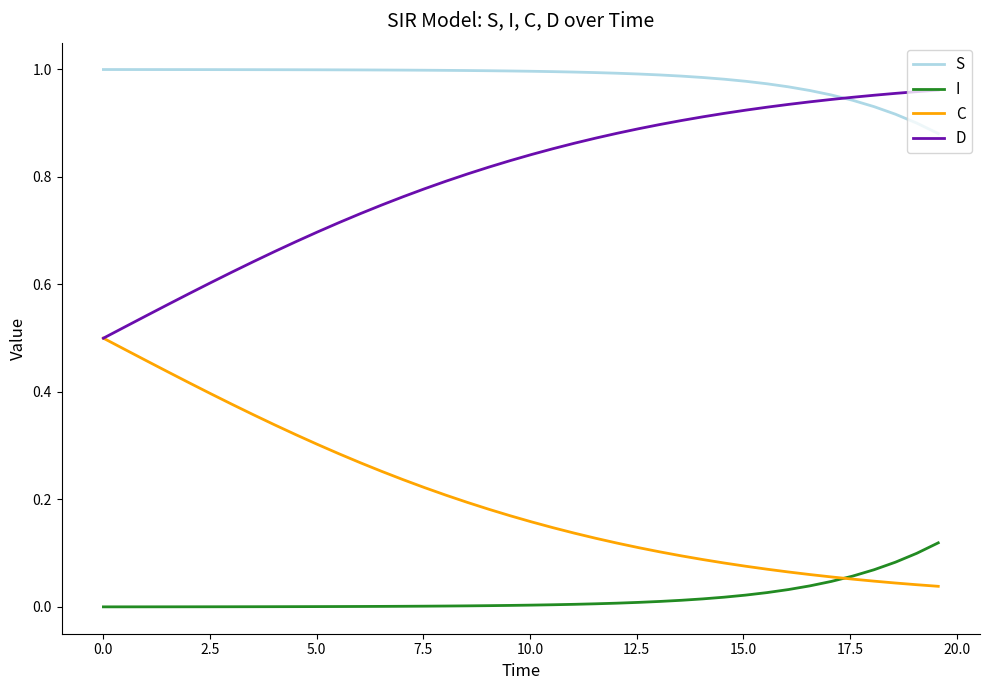

What is the sum of all C values?

8.1